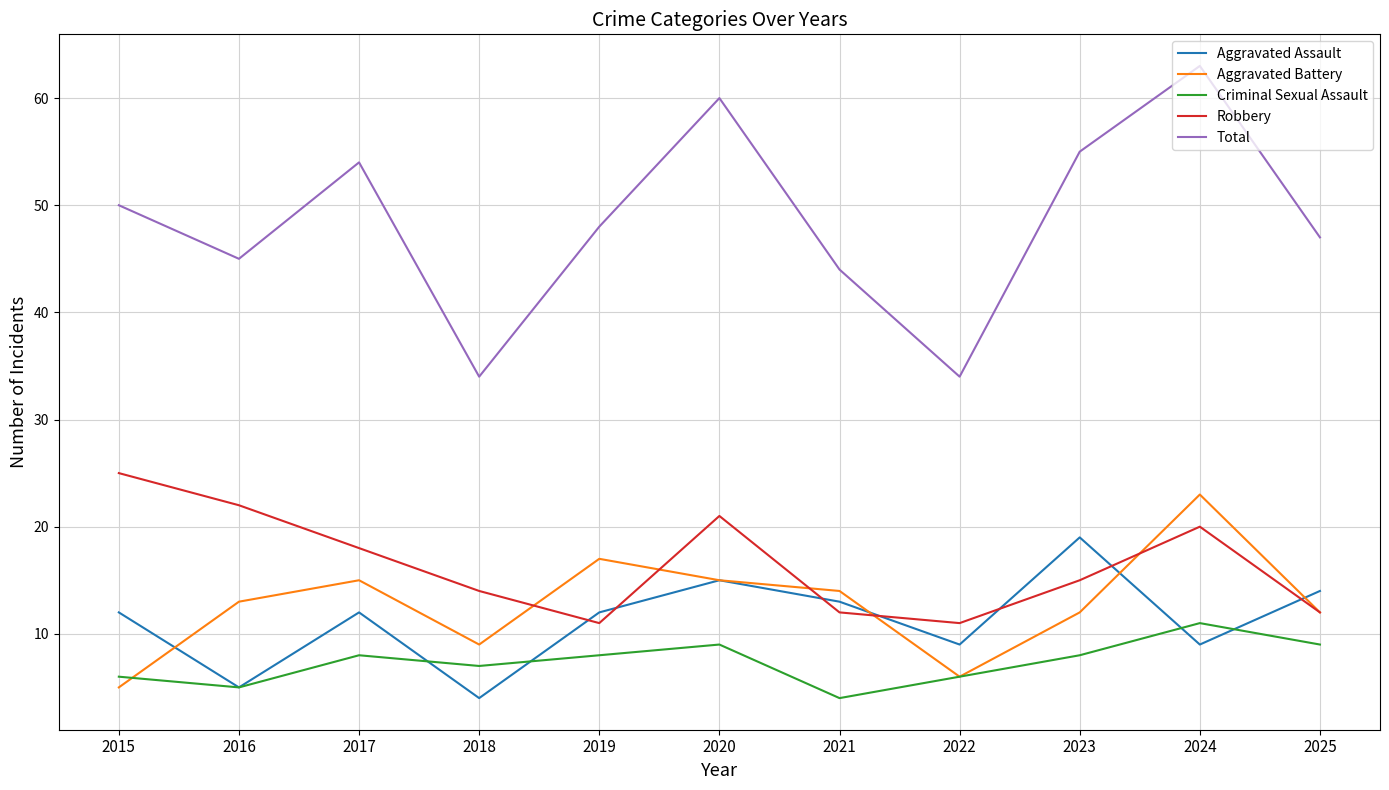

Reading left to right, list all the values displayed in this chart.

Aggravated Assault: 12	5	12	4	12	15	13	9	19	9	14
Aggravated Battery: 5	13	15	9	17	15	14	6	12	23	12
Criminal Sexual Assault: 6	5	8	7	8	9	4	6	8	11	9
Robbery: 25	22	18	14	11	21	12	11	15	20	12
Total: 50	45	54	34	48	60	44	34	55	63	47